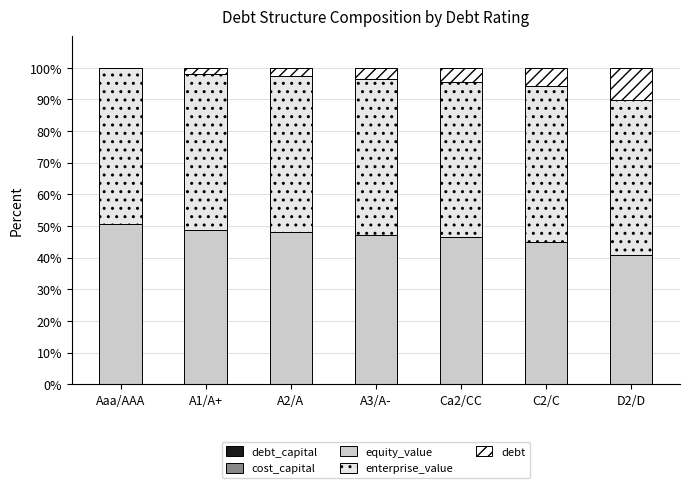

Are the bars grouped side by side (vs. stacked)?

No